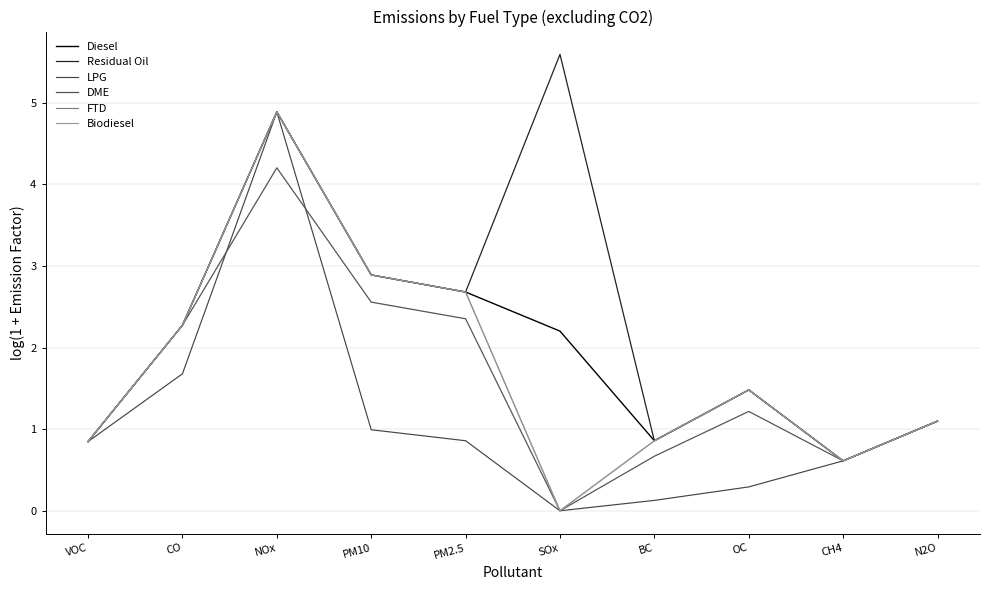

Which category has the highest value in the Biodiesel series?

NOx